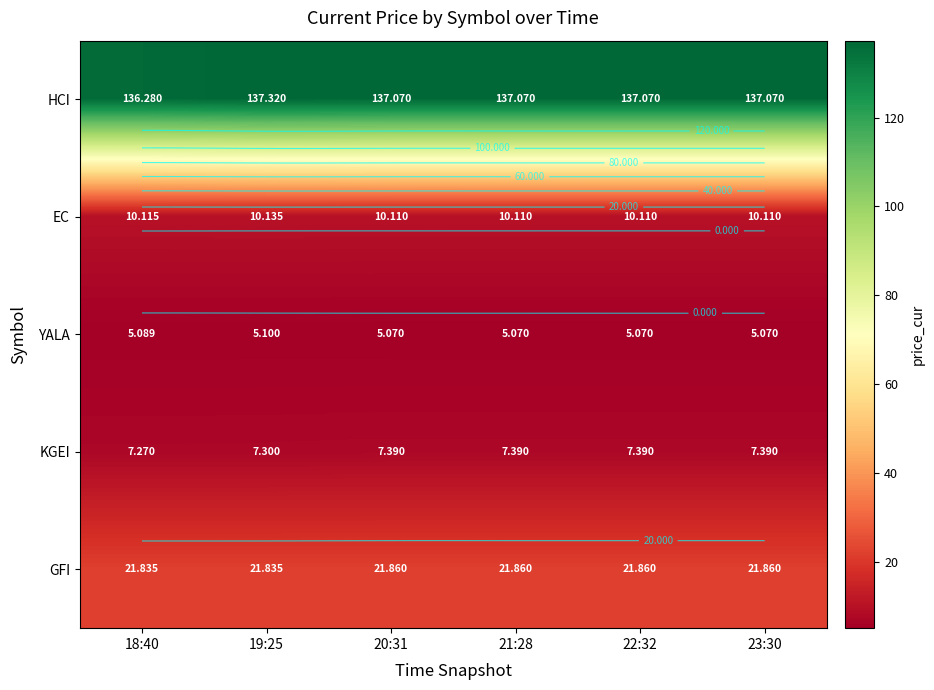

What is the minimum value for HCI?

136.3